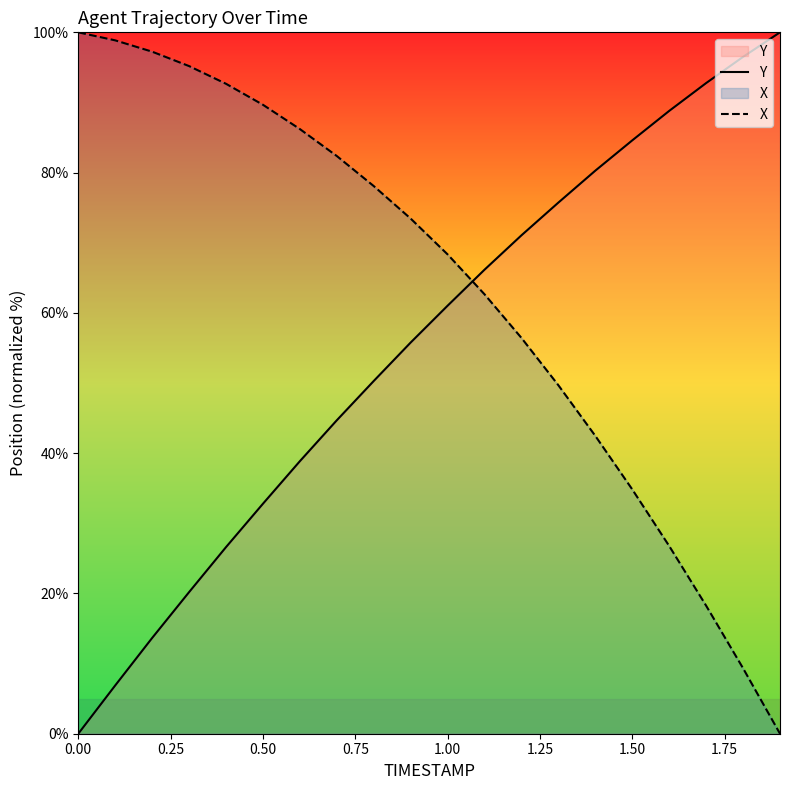

Which series has the largest total across all categories?

X